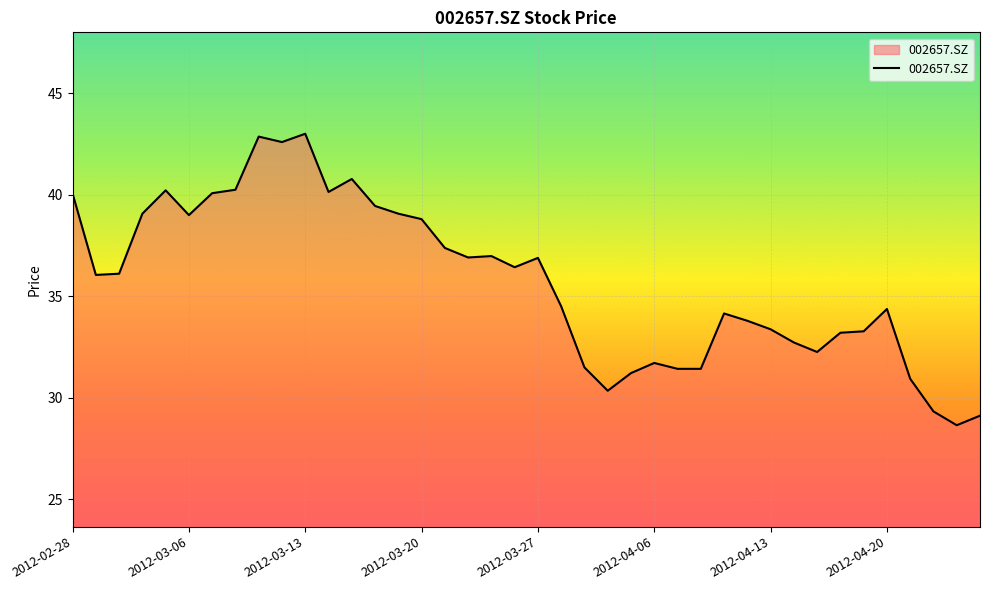

What is the maximum value shown in the chart?

43.0